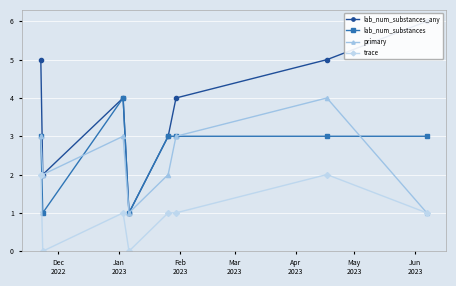

True or false: primary has more than 2 interior local peaks.

False